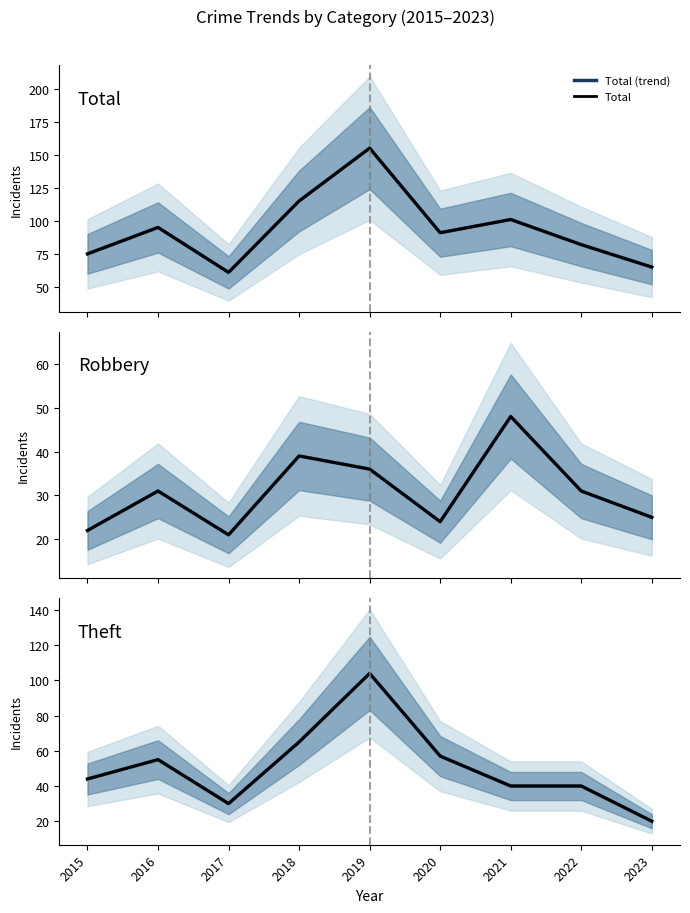

True or false: Theft and Robbery (trend) intersect in this chart.

True